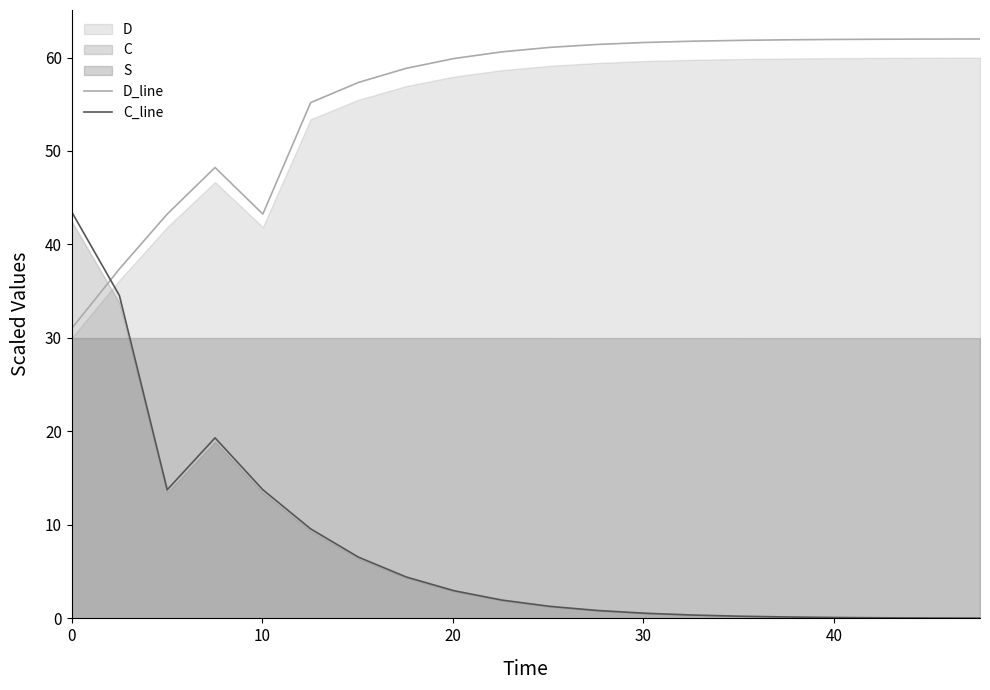

What is the average value of the D_line series?

55.6